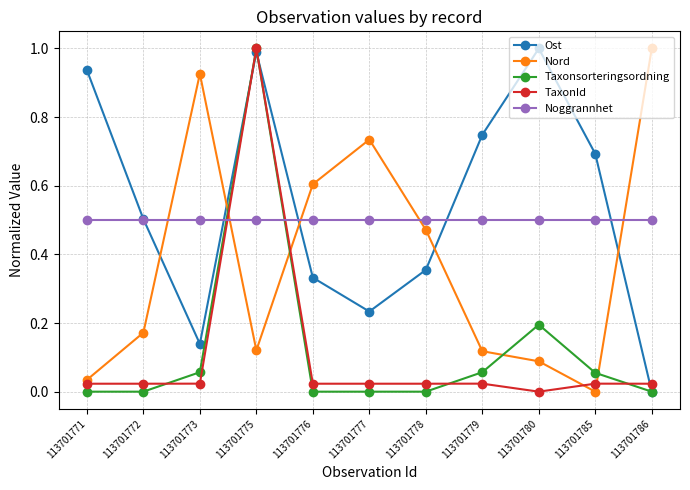

Which series ends up on top after the final intersection of Nord and Noggrannhet?

Nord